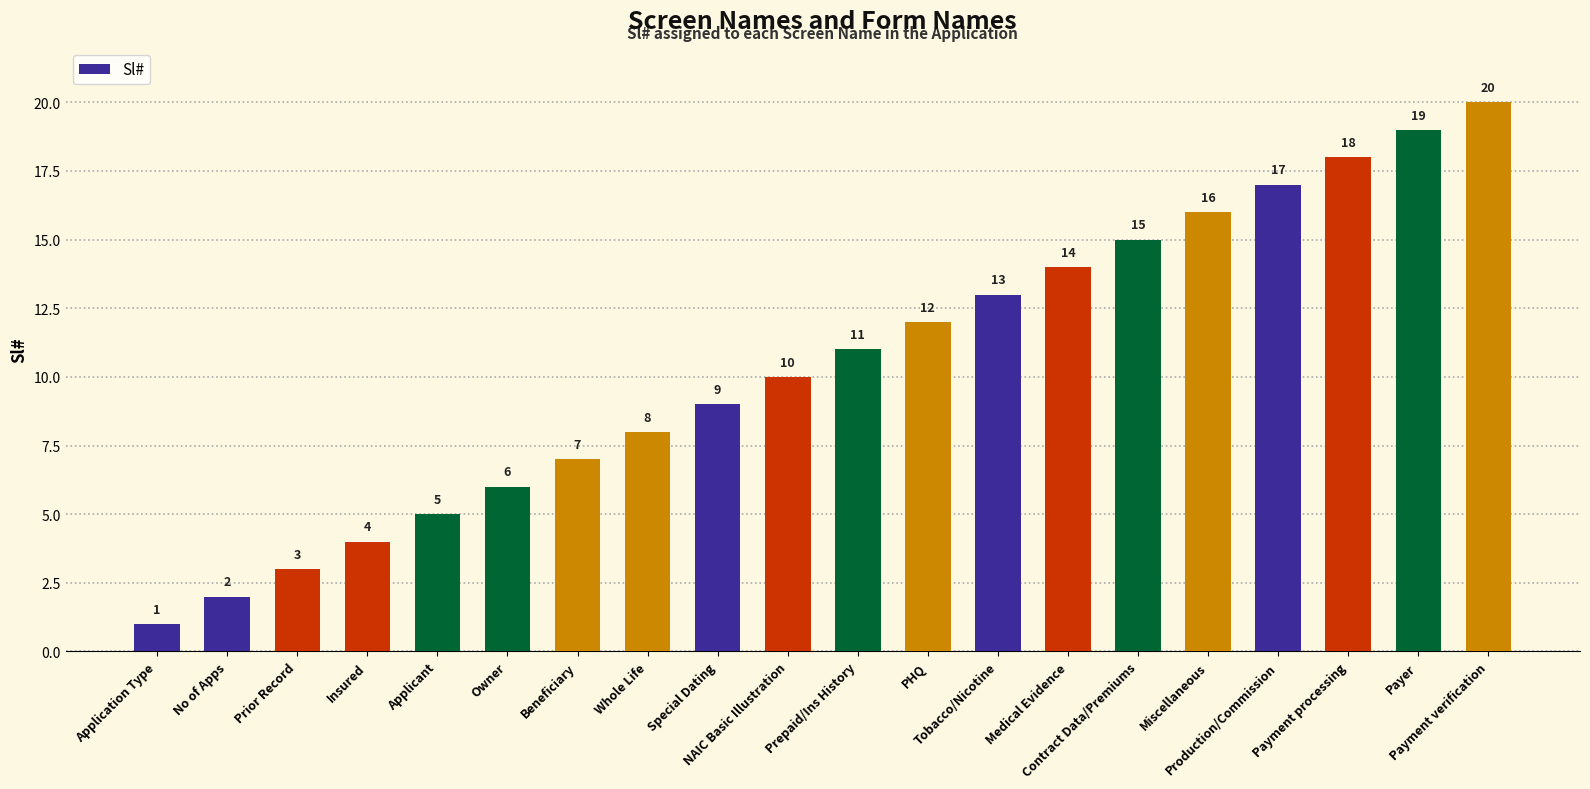

The chart shows a value of 8 at Payment verification. True or false?

False